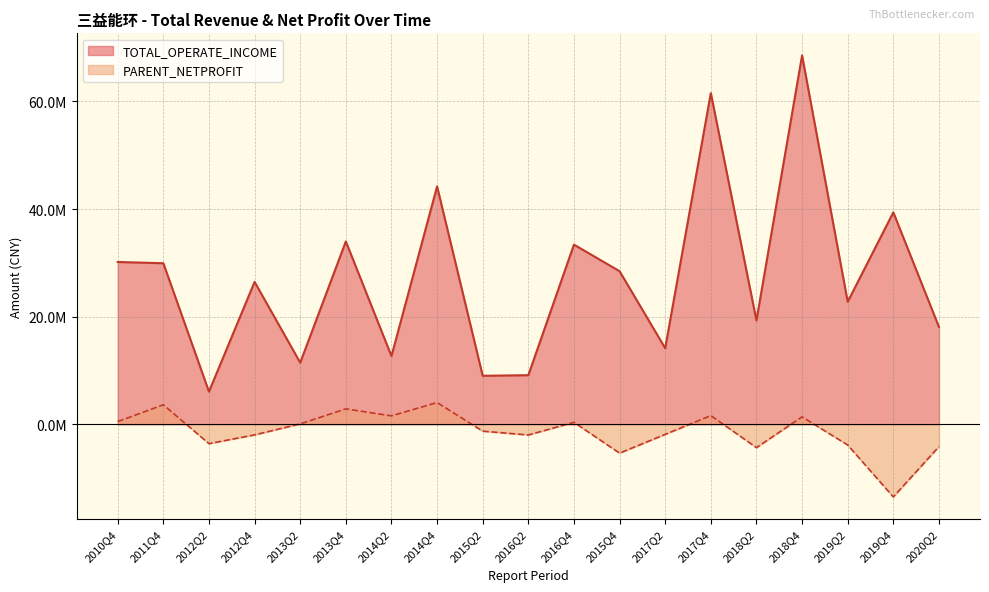

At which label does TOTAL_OPERATE_INCOME reach its minimum?

2012Q2